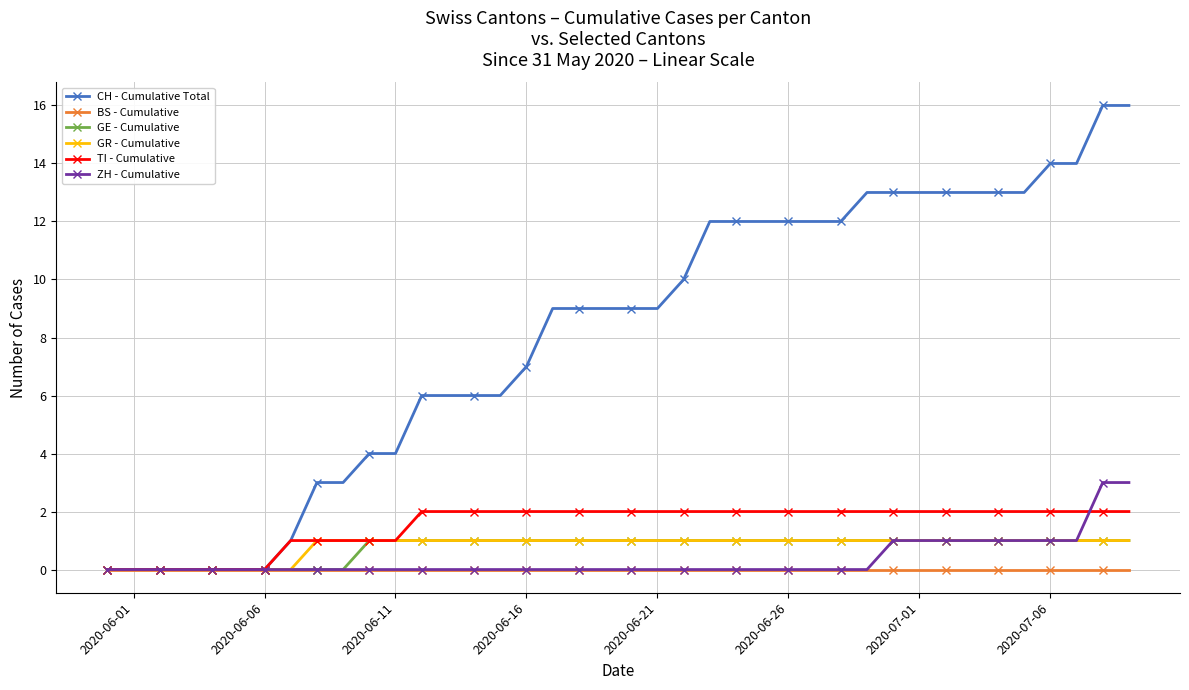

What is the greatest value displayed?

16